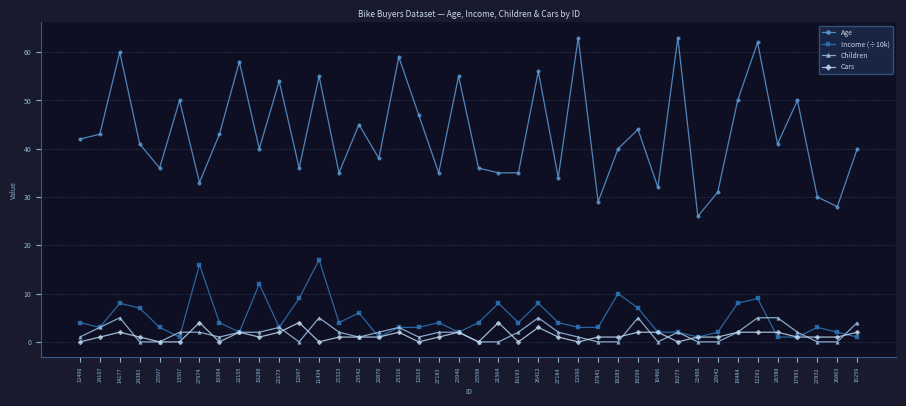

What is the highest value of the Children series?

5